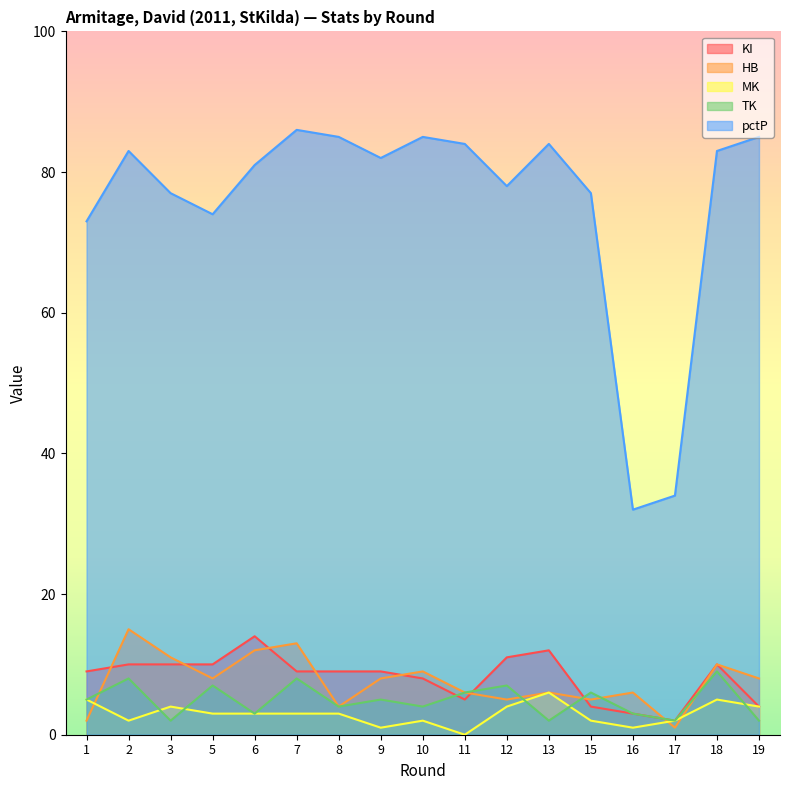

At which label does pctP reach its minimum?

16